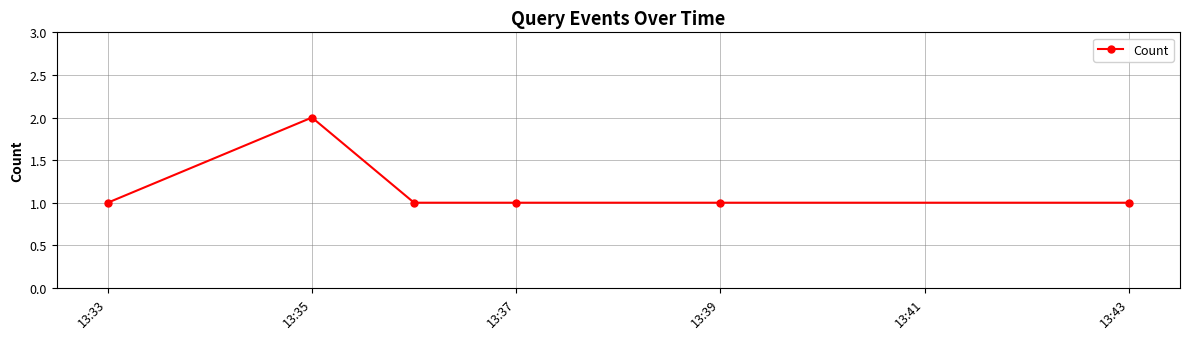

What is the sum of all values?

7